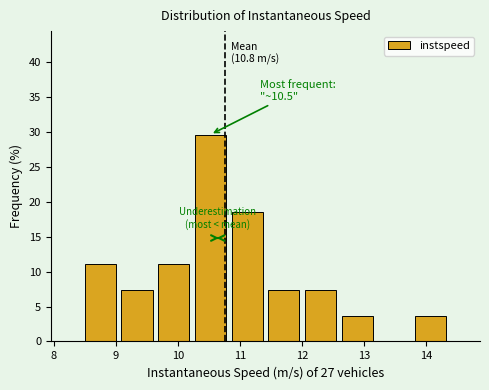

Over which range of the x-axis is the bar tallest?

10.2 to 10.8